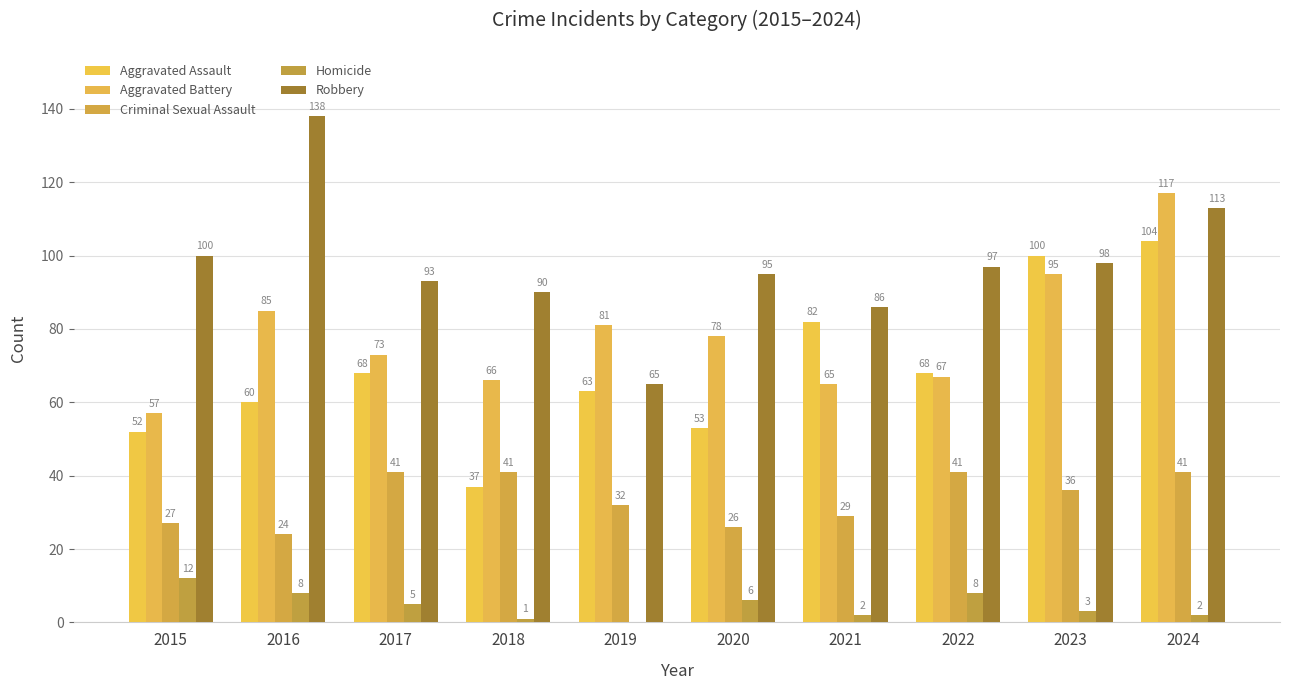

How many groups of bars are there?

10